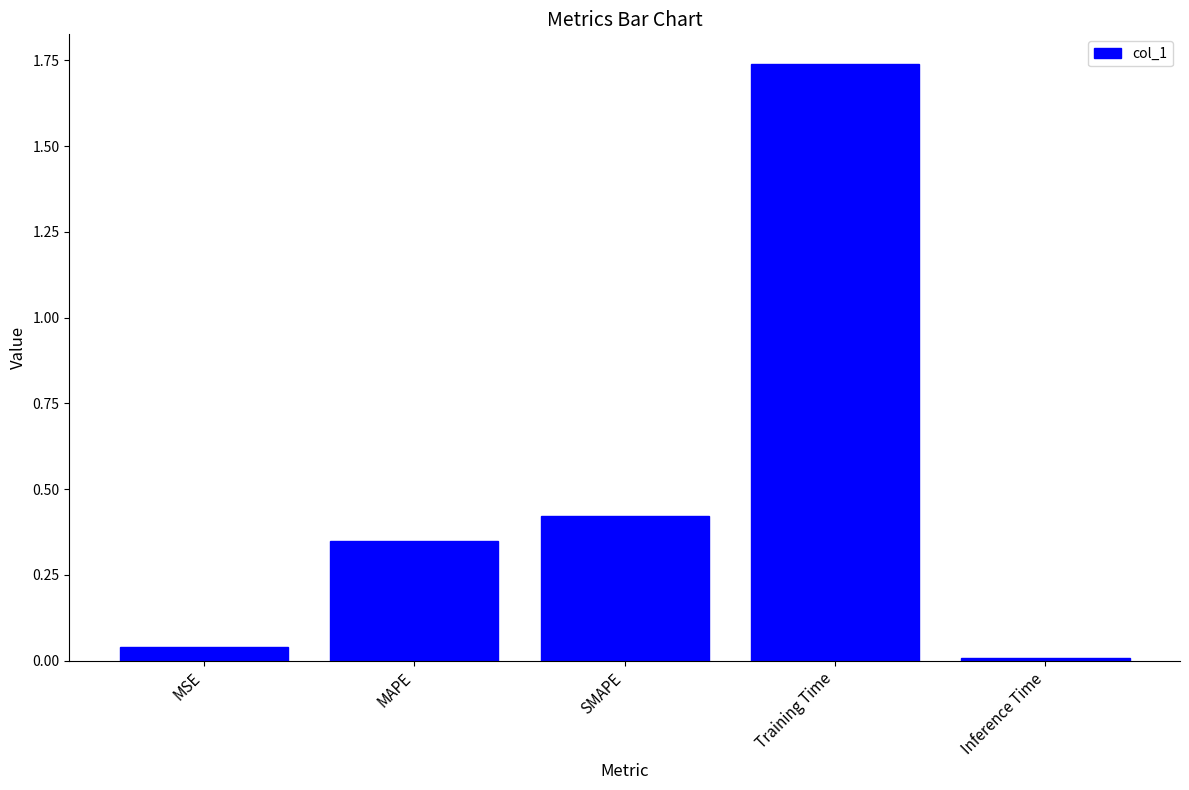

What is the change in value from MSE to MAPE?

+0.3